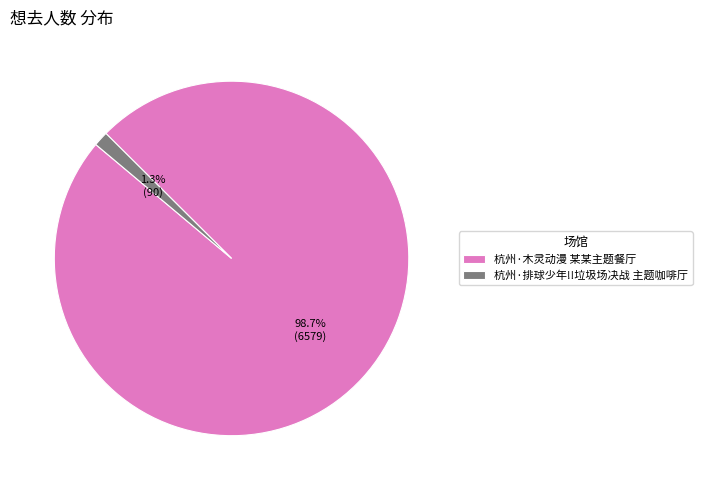

How many slices are in this pie chart?

2